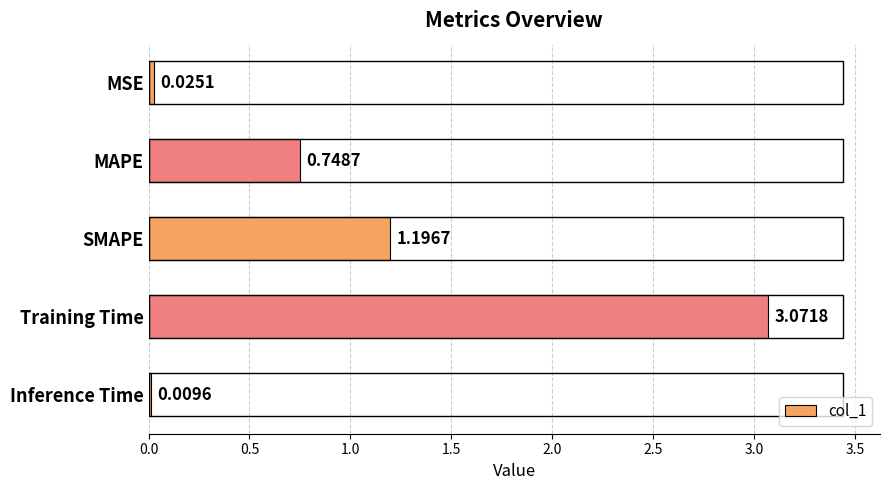

Which label corresponds to the largest value in the chart?

Training Time